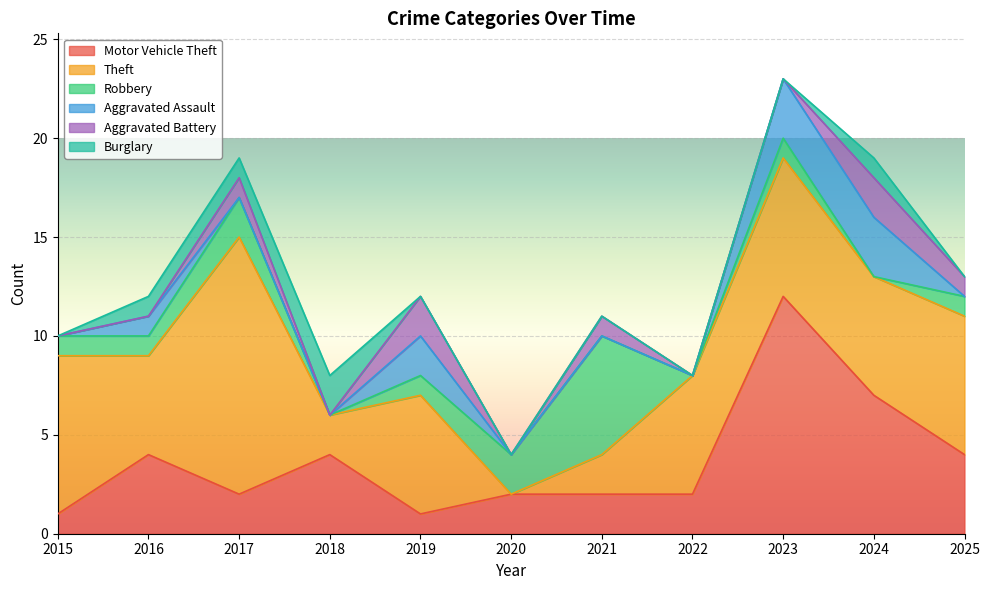

Is the value of Burglary at 2024 greater than the value of Motor Vehicle Theft at 2022?

No